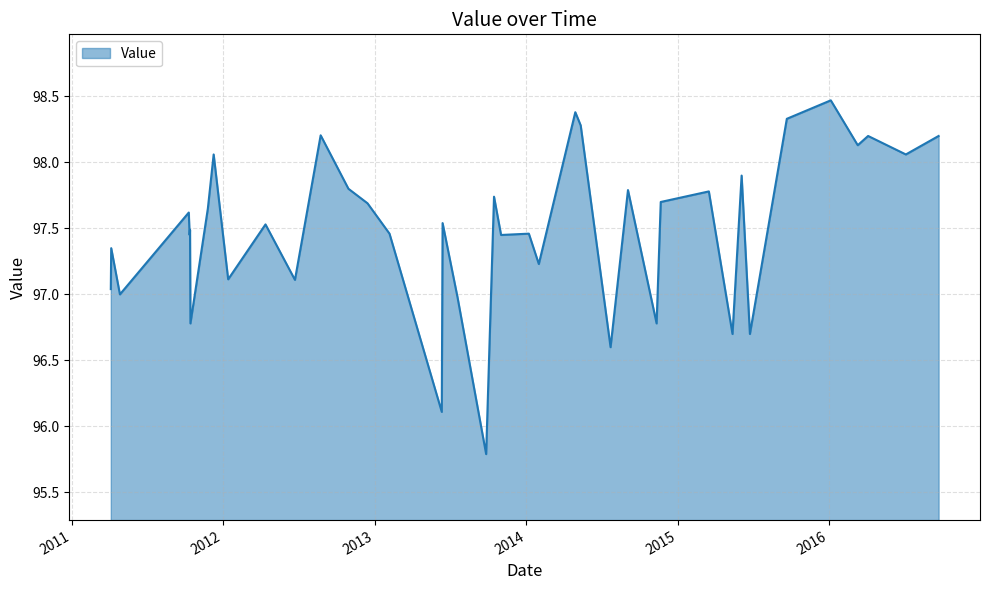

What is the maximum value shown in the chart?

98.5